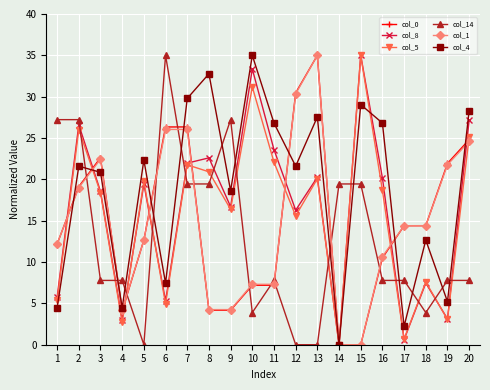

True or false: col_1 and col_14 cross at least once.

True